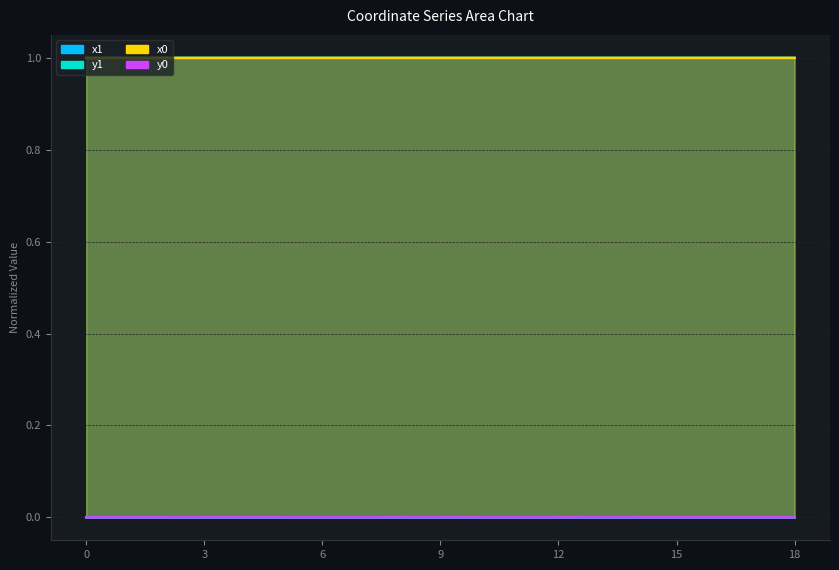

At how many categories does at least one series exceed 0?

19